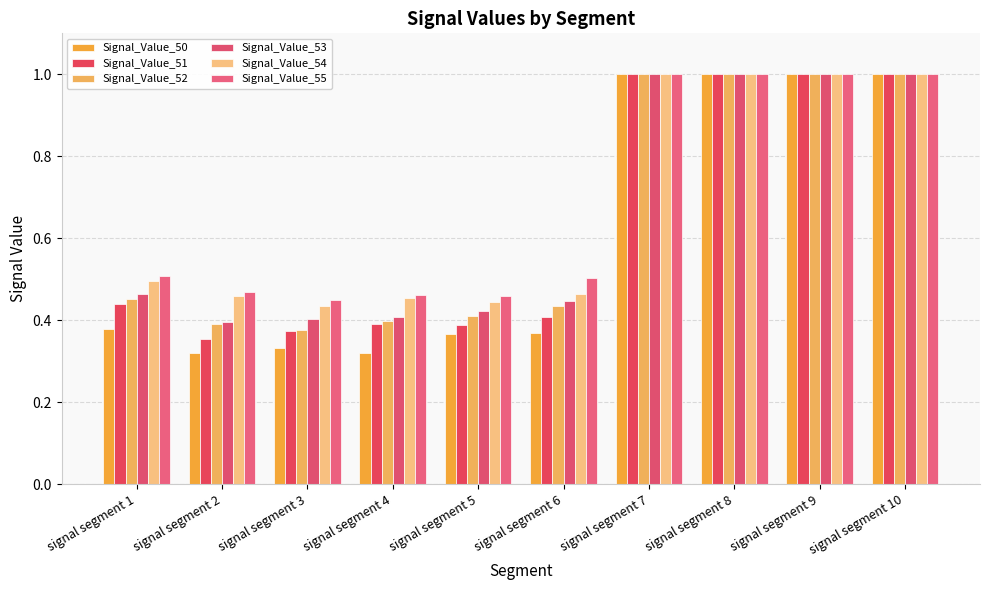

Count the number of data series in this chart.

6